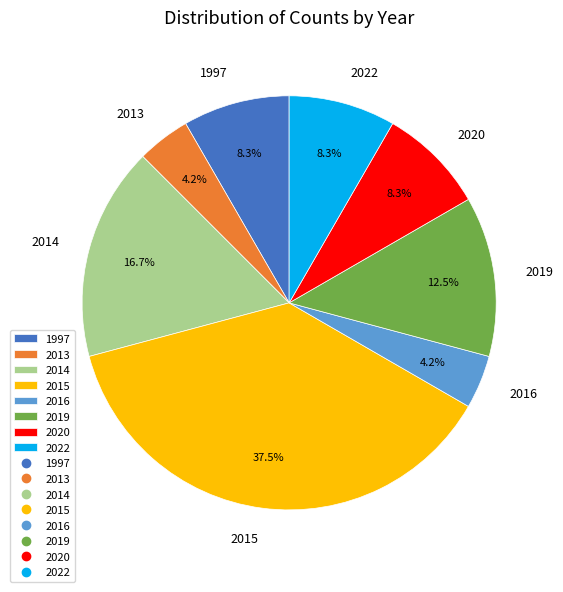

To the nearest percent, what portion does 2014 represent?

17%